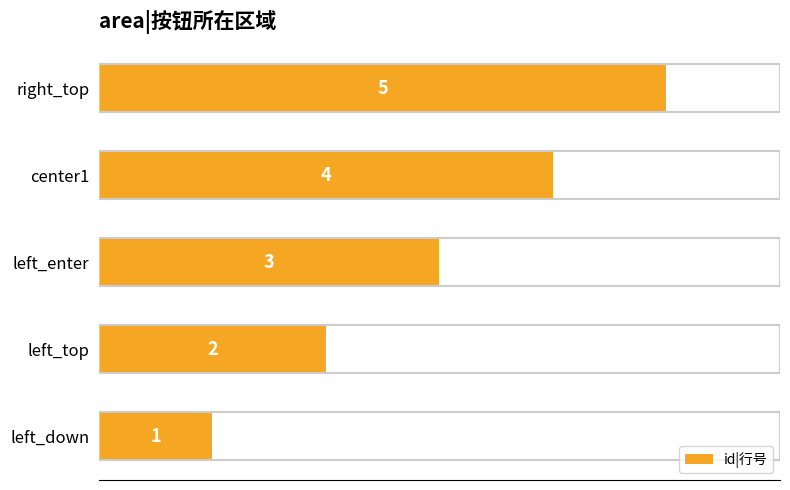

Approximately how many times larger is the value at center1 compared to left_top?

2.0